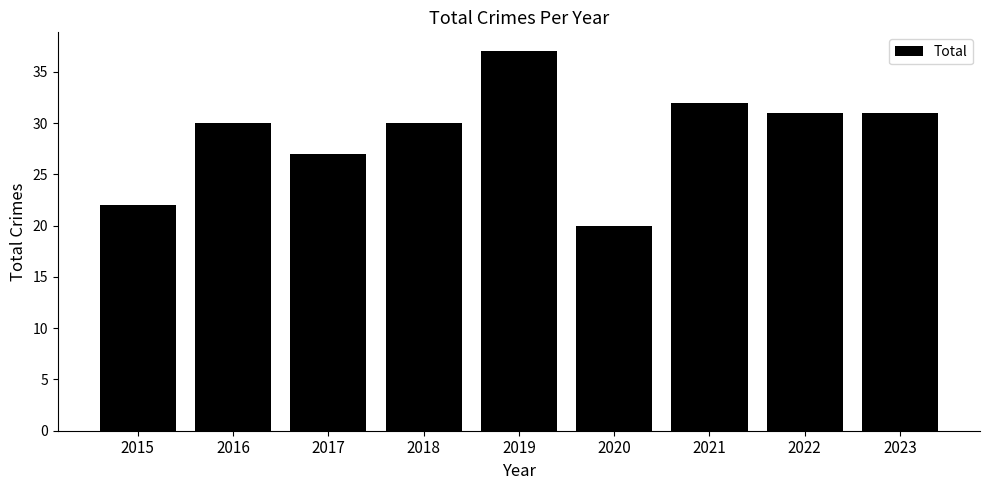

What is the approximate value at 2019, to the nearest 5?

35